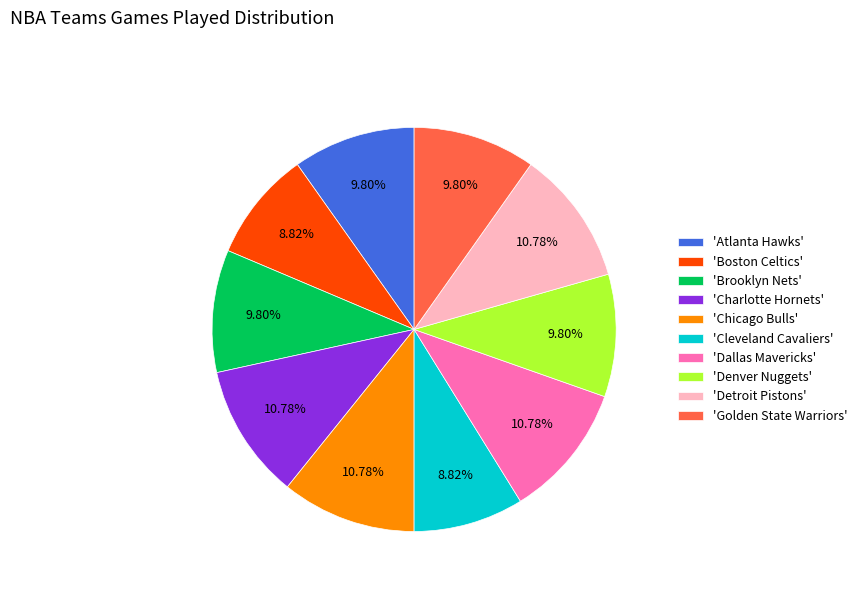

Between 'Detroit Pistons' and 'Denver Nuggets', which is larger?

'Detroit Pistons'